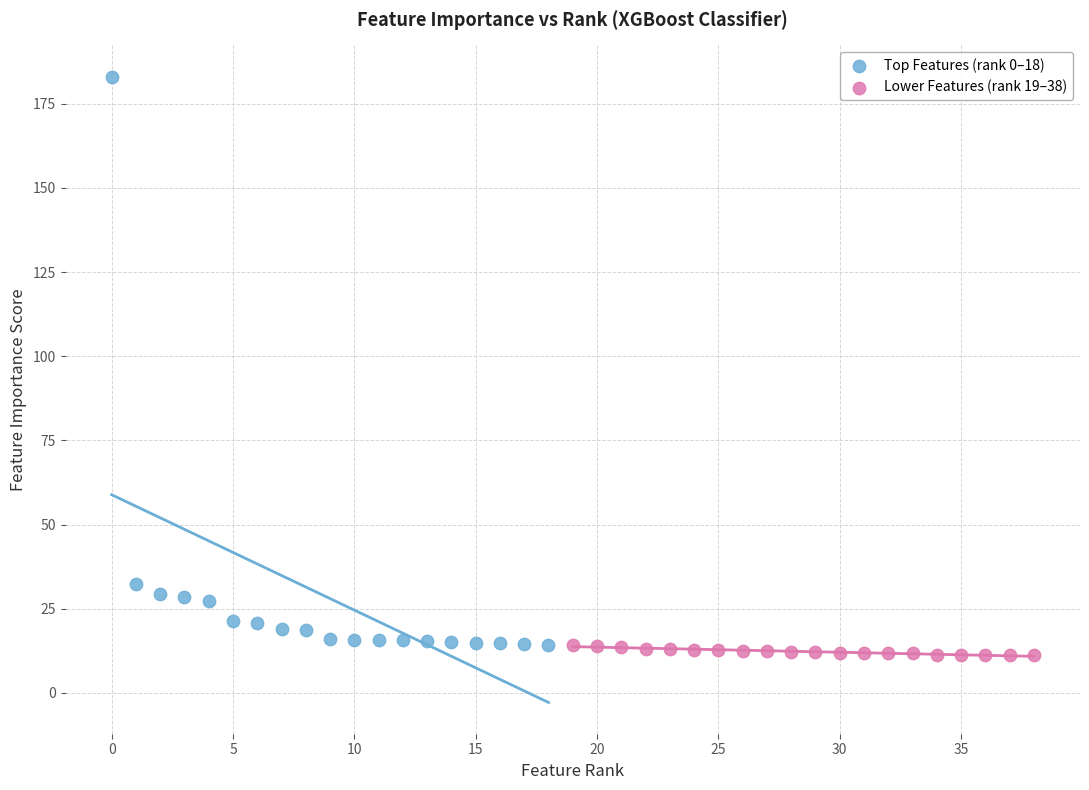

Which series has the largest Y range (max minus min)?

Top Features (rank 0–18)